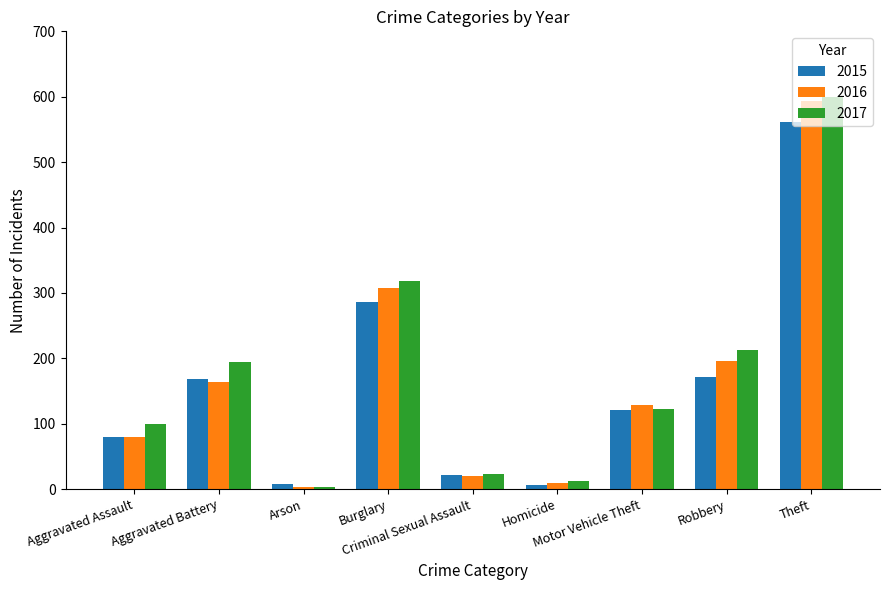

What is the approximate value of 2017 at Theft?

599